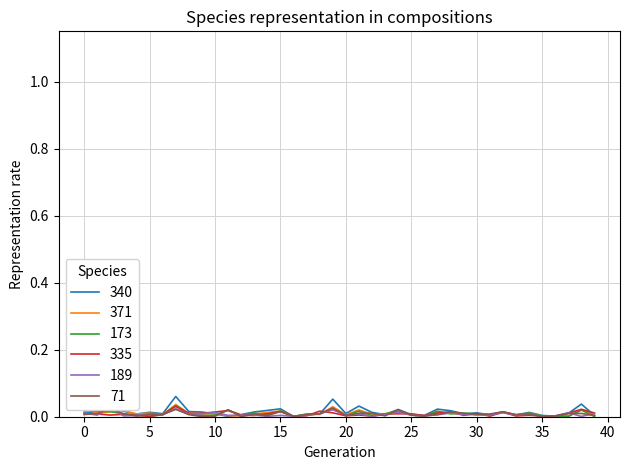

At 25, list the series in order from largest to smallest.

4, 2, 1, 6, 5, 3